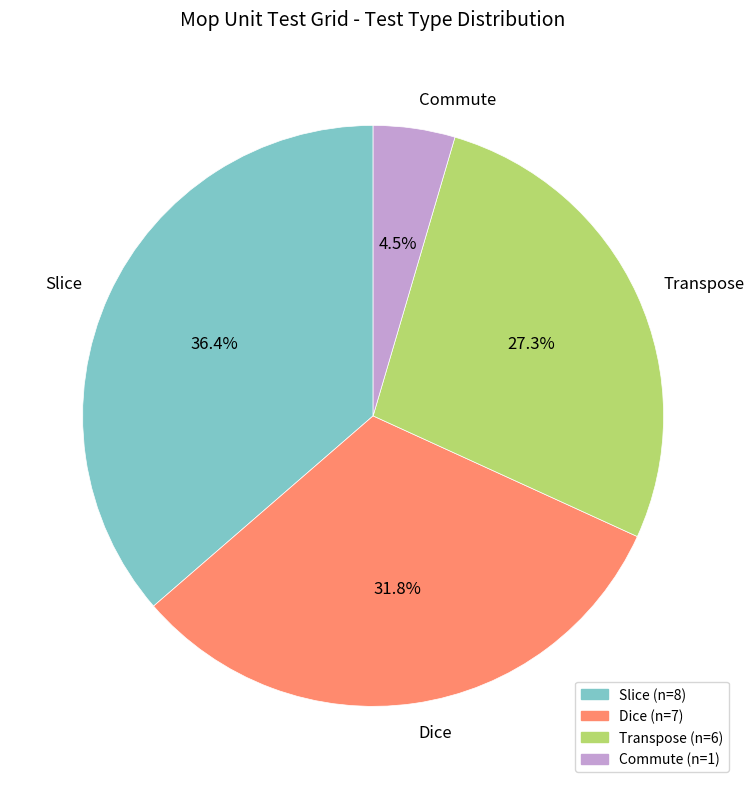

Is it true that Dice is 15% of the pie?

False